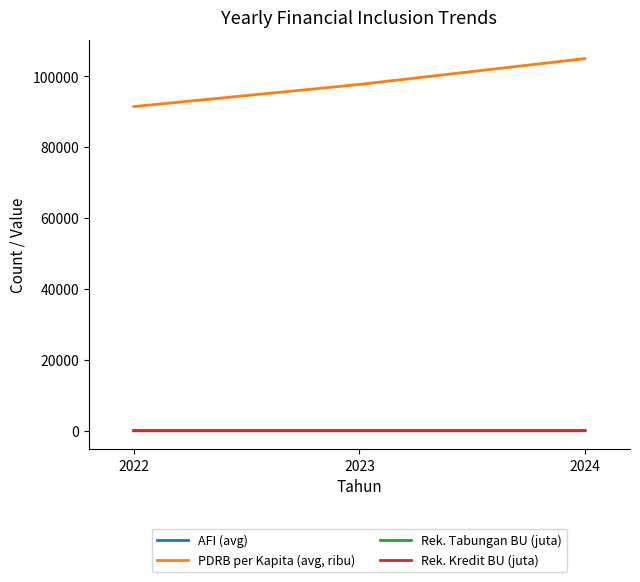

What is the maximum value for PDRB per Kapita (avg, ribu)?

105017.0